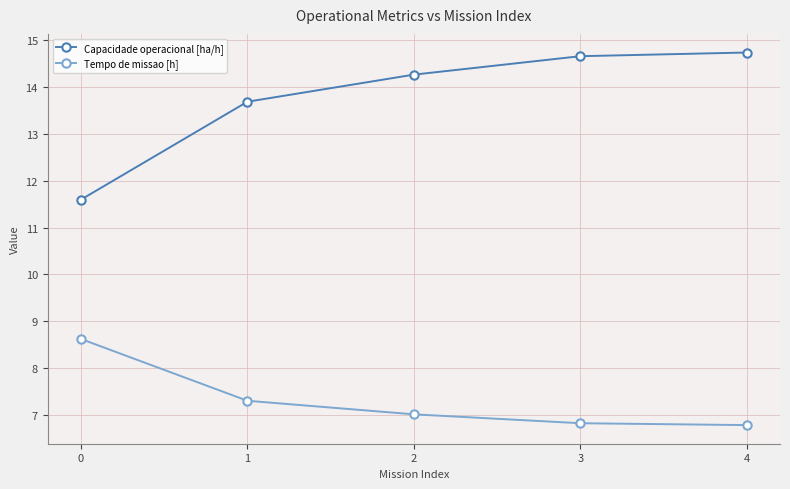

Which series has the largest range (max minus min)?

Capacidade operacional [ha/h]